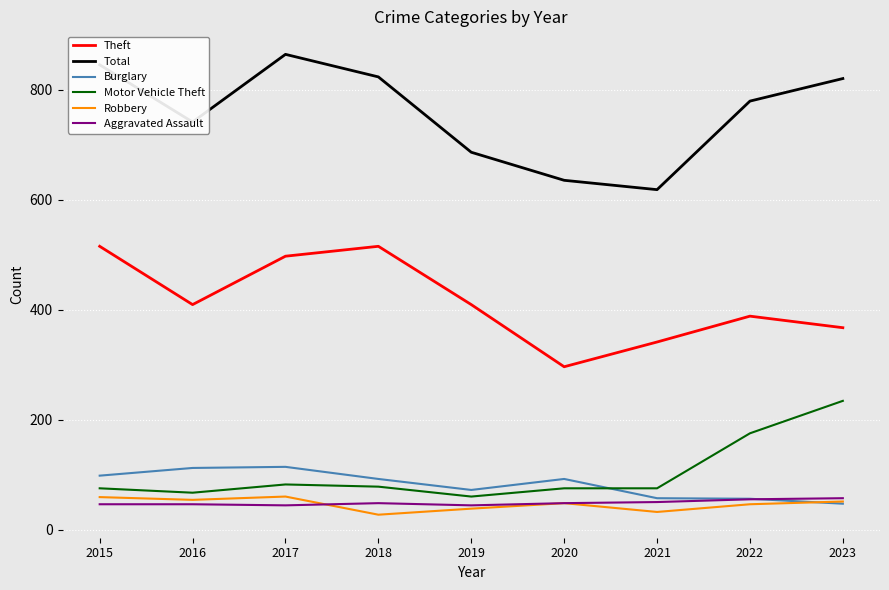

Read the Aggravated Assault value at 2020.

48